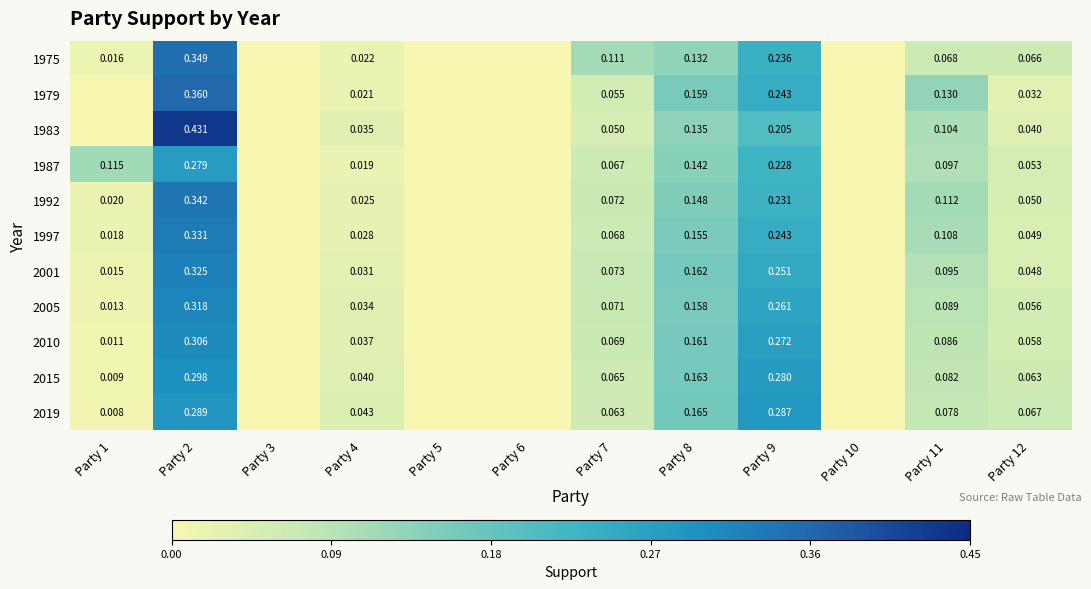

Where is 1992 nearest to the value 0?

Party 3